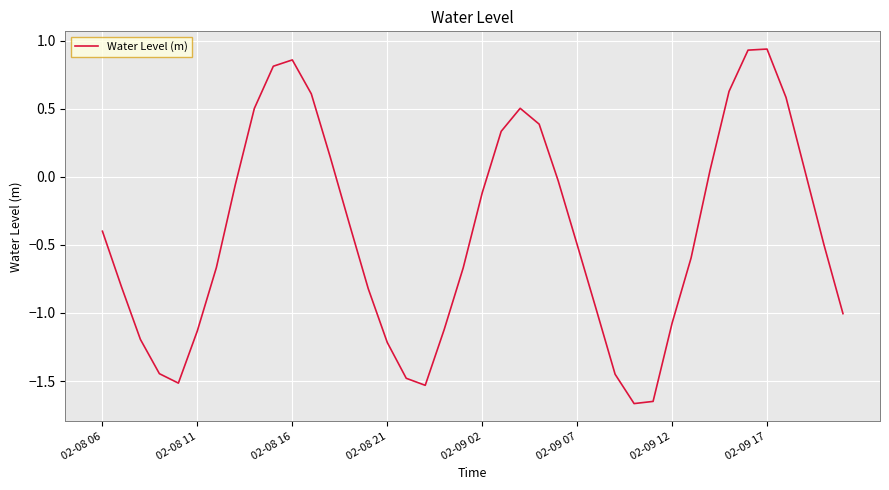

What is the difference between the maximum and minimum values?

2.6